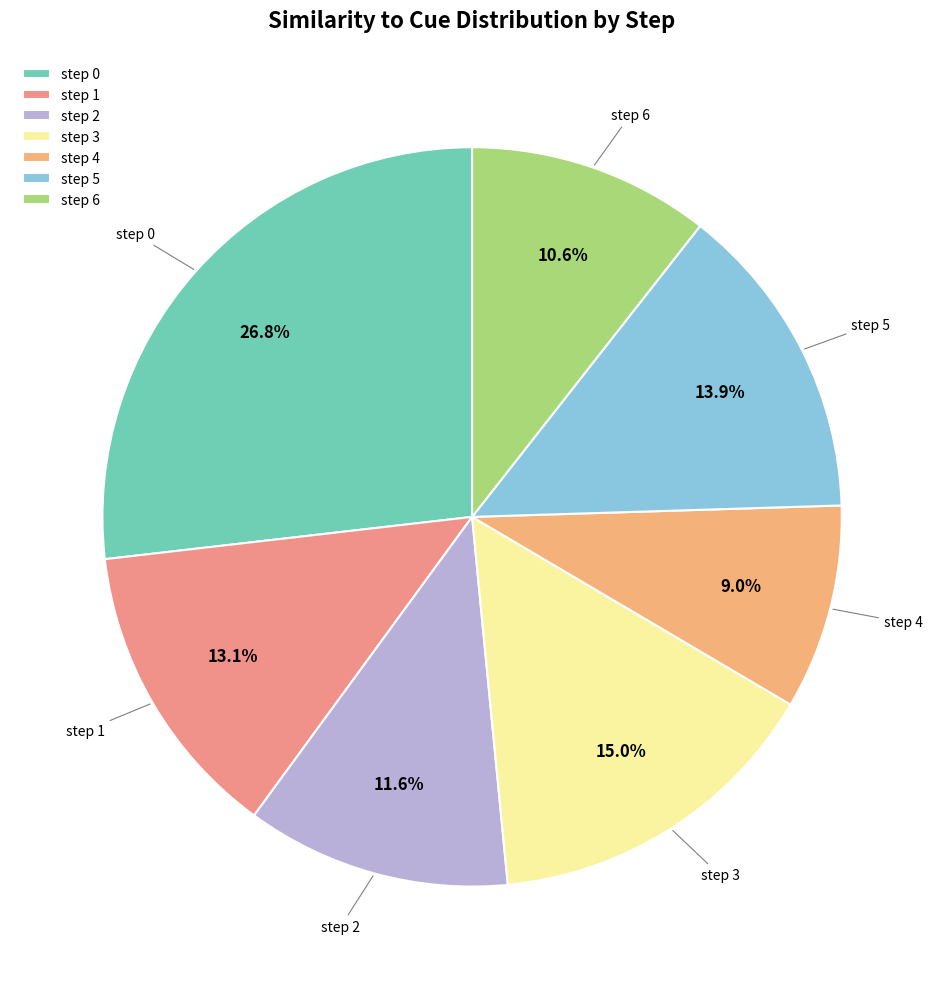

How much of the chart is everything except step 4?

91.0%